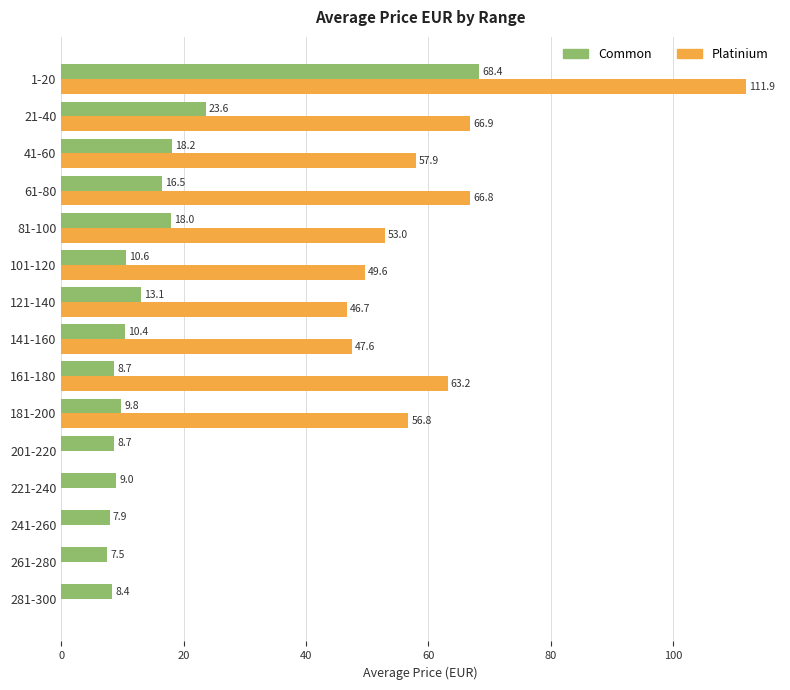

The Platinium series shows 97.0 at 181-200. True or false?

False